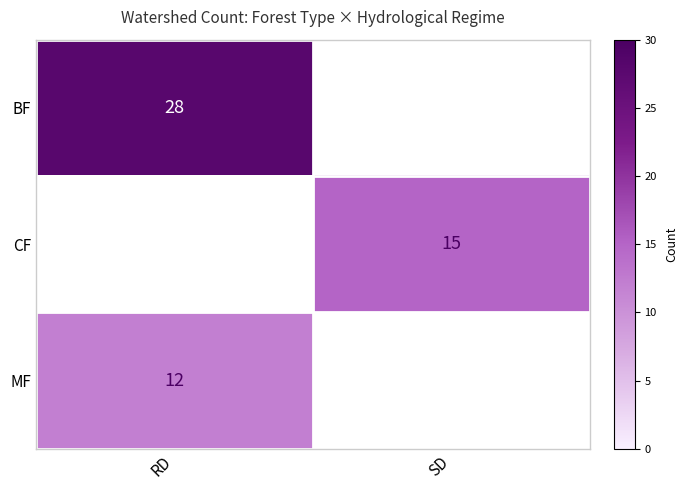

What is the maximum value shown in the chart?

28.0